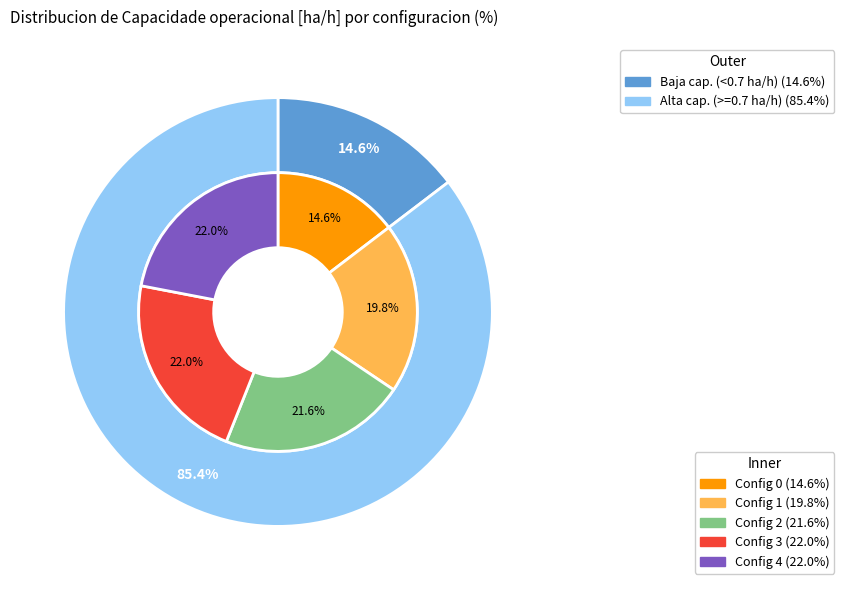

To the nearest percent, what is the difference between the largest and smallest slice percentages?

7%